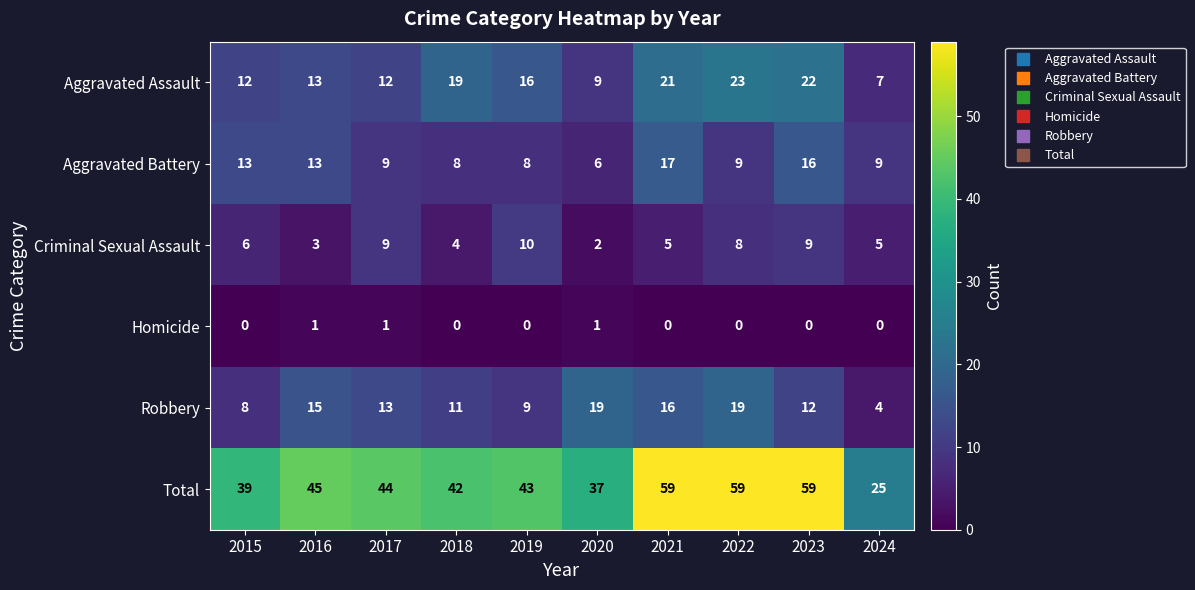

What is the difference between the maximum and minimum values in the Criminal Sexual Assault series?

8